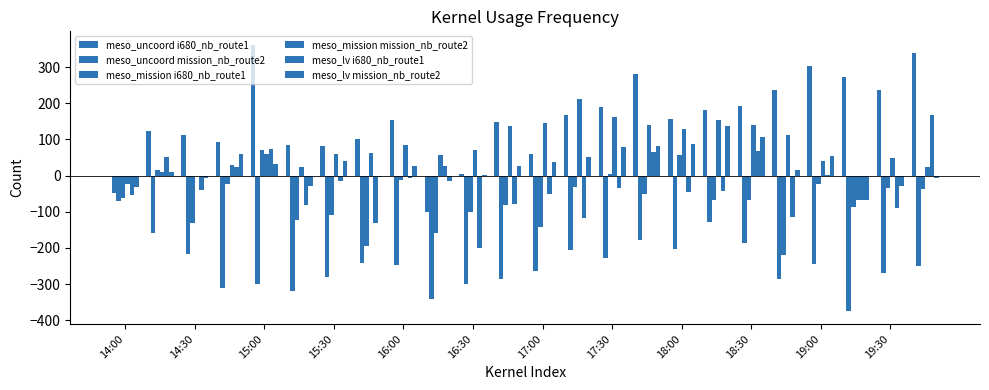

How many groups of bars are there?

24